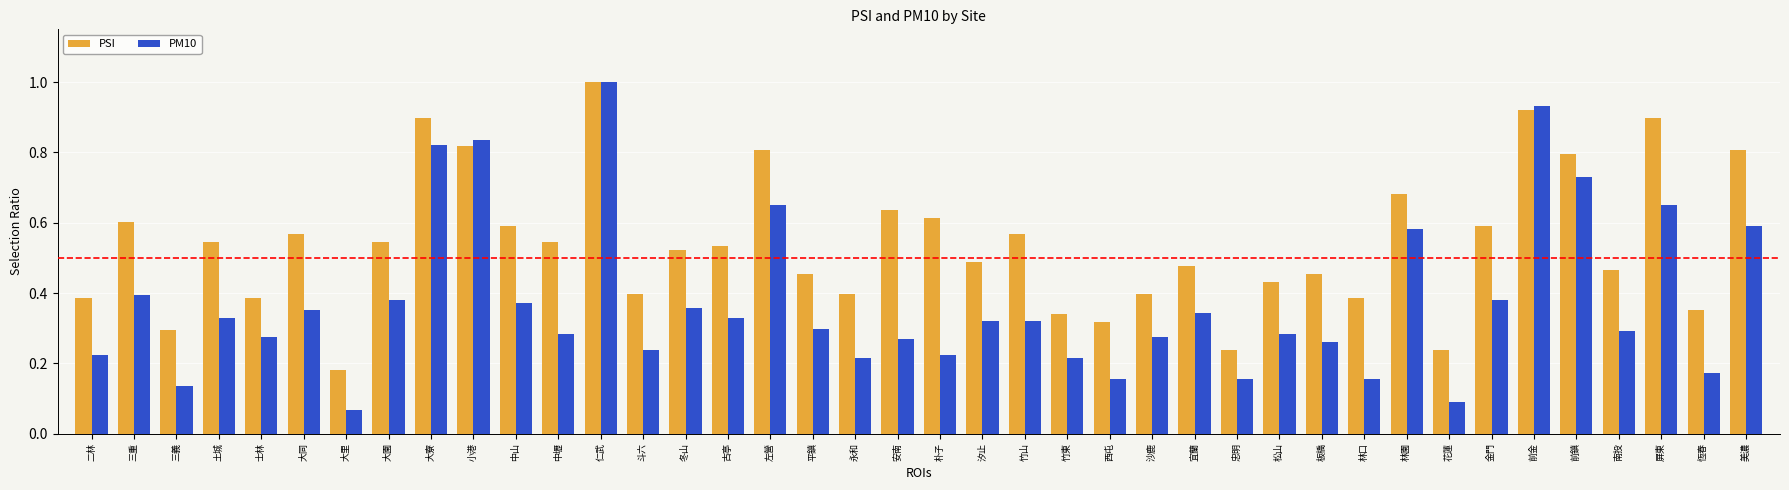

Rank the series by their average value, from lowest to highest.

PM10, PSI